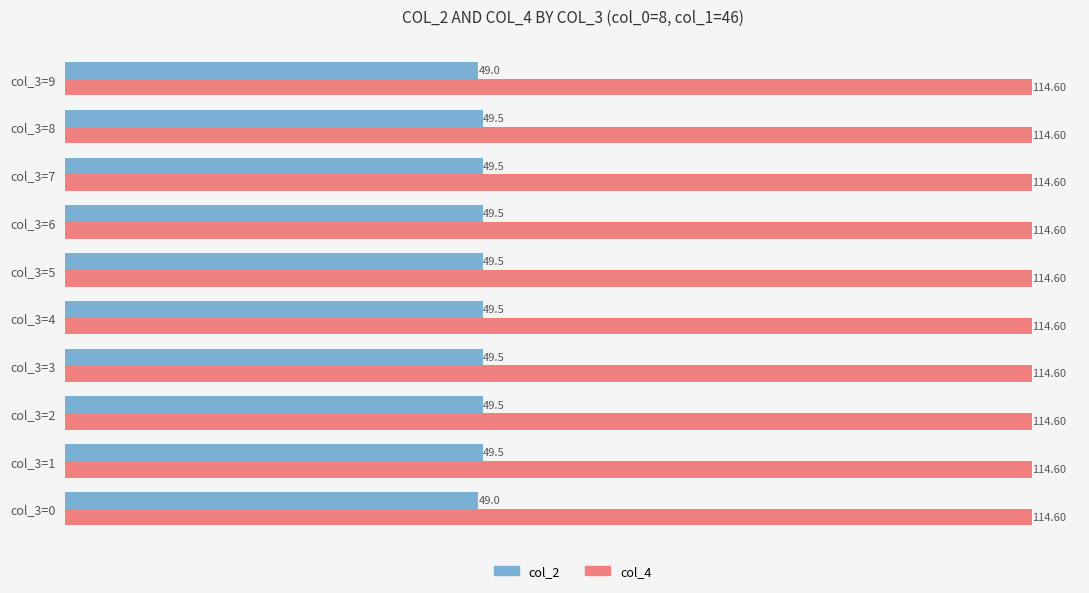

Rank the series by their maximum value, from highest to lowest.

col_4, col_2